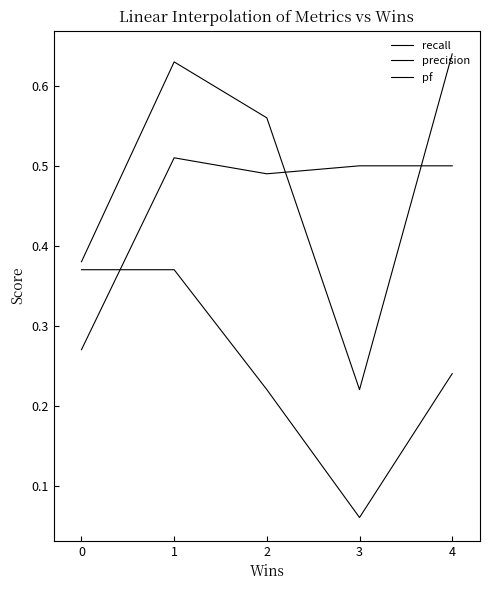

True or false: recall has a value of 0.3 at 1.

False